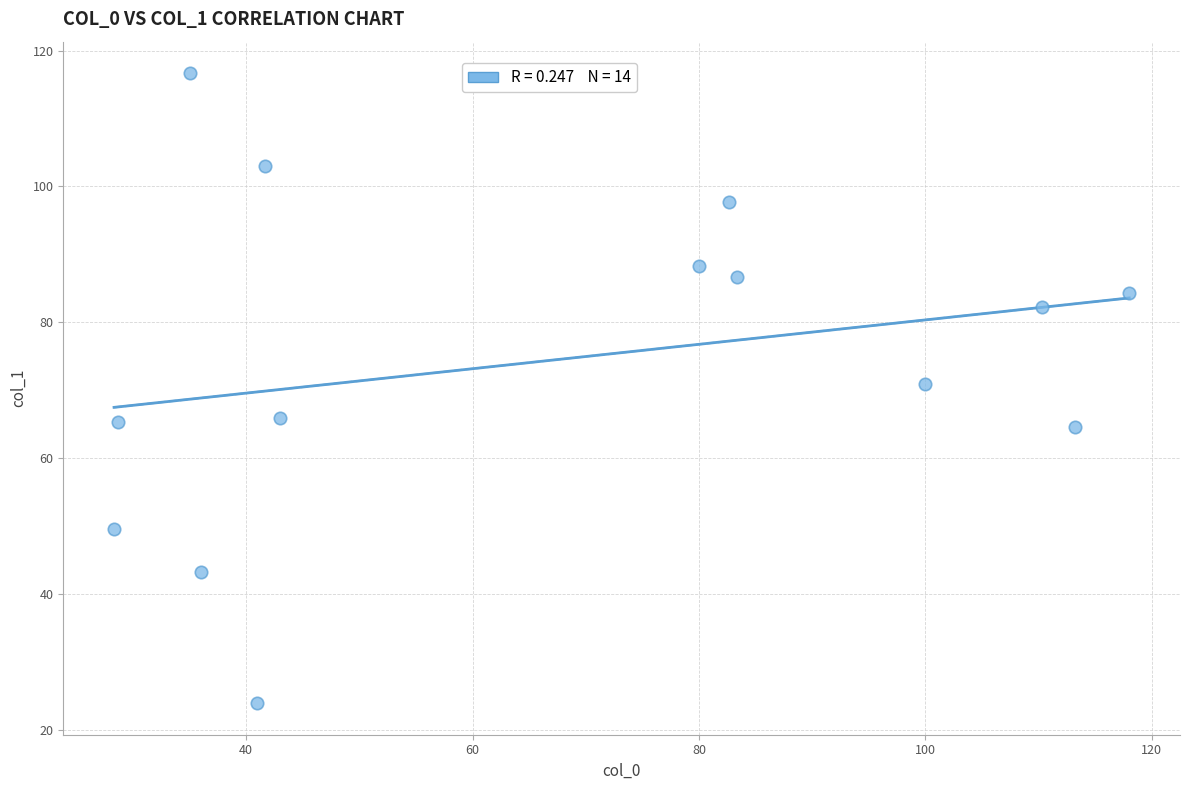

What is the range of X values (max minus min)?

89.7